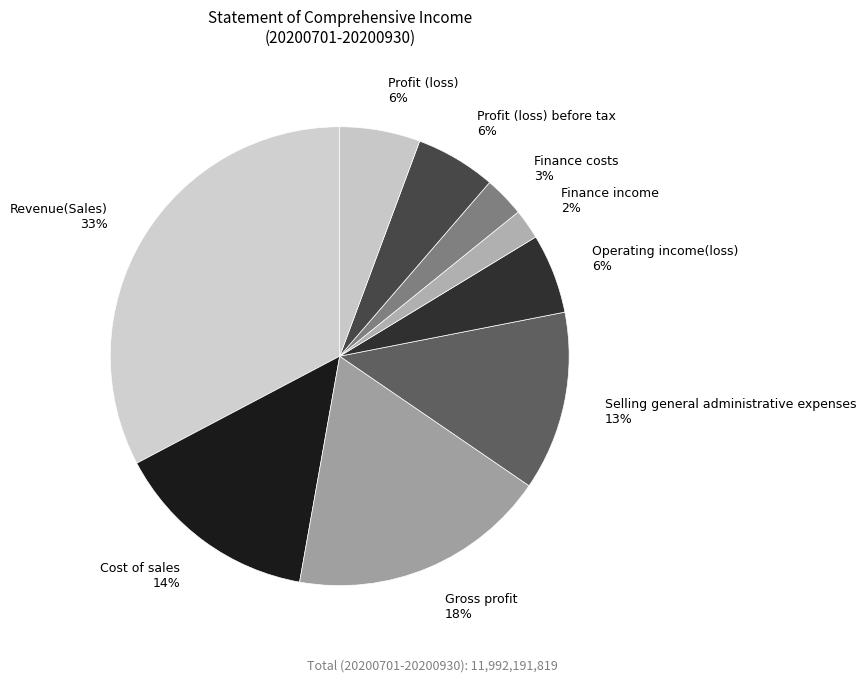

Which category has the smallest portion of the pie?

Finance income 2%